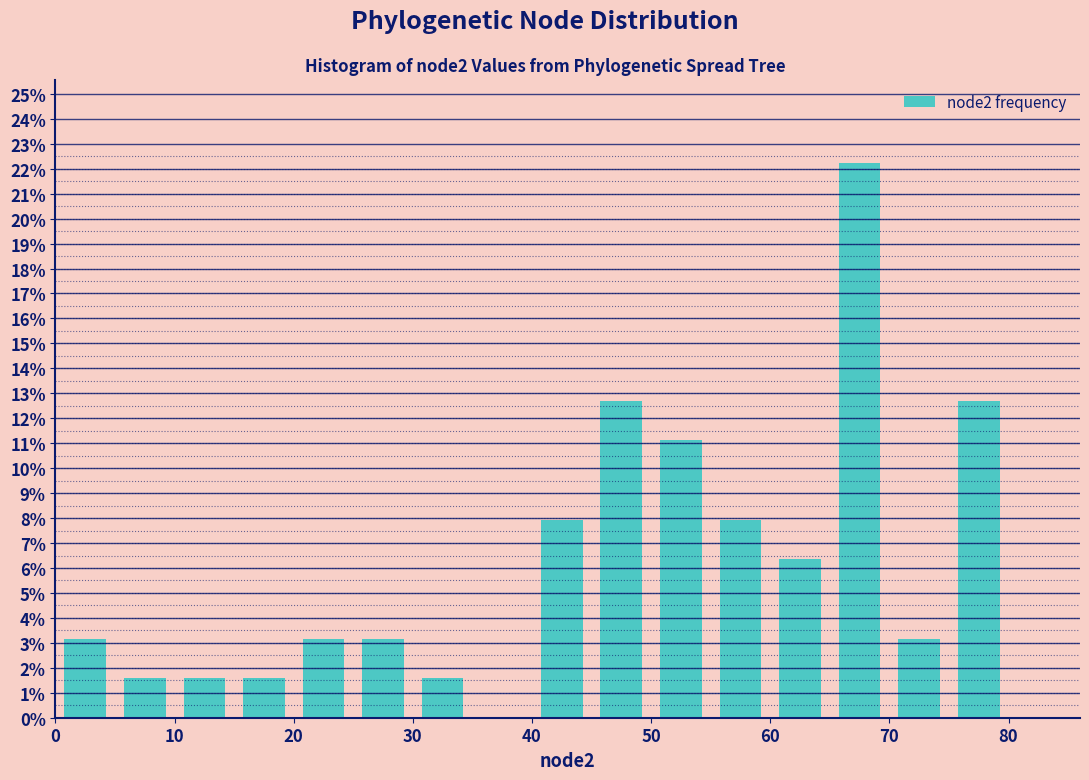

Which range on the x-axis has the tallest bar?

65 to 70